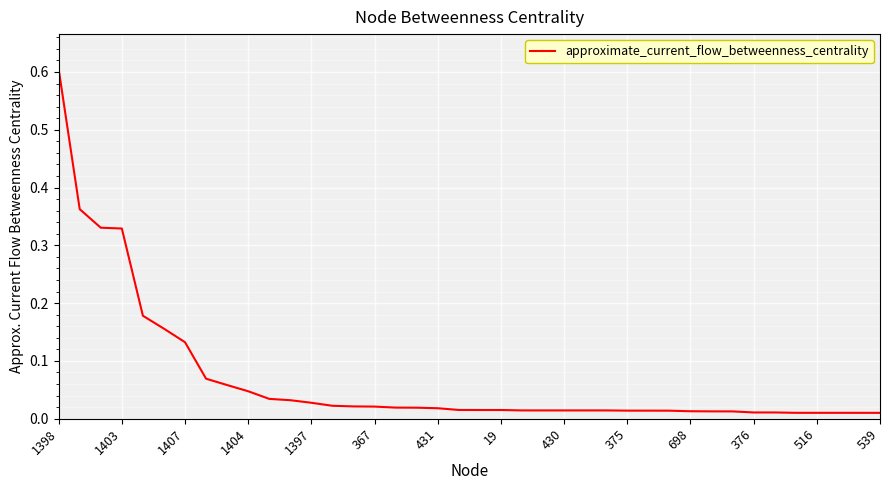

How many lines are shown in the chart?

1